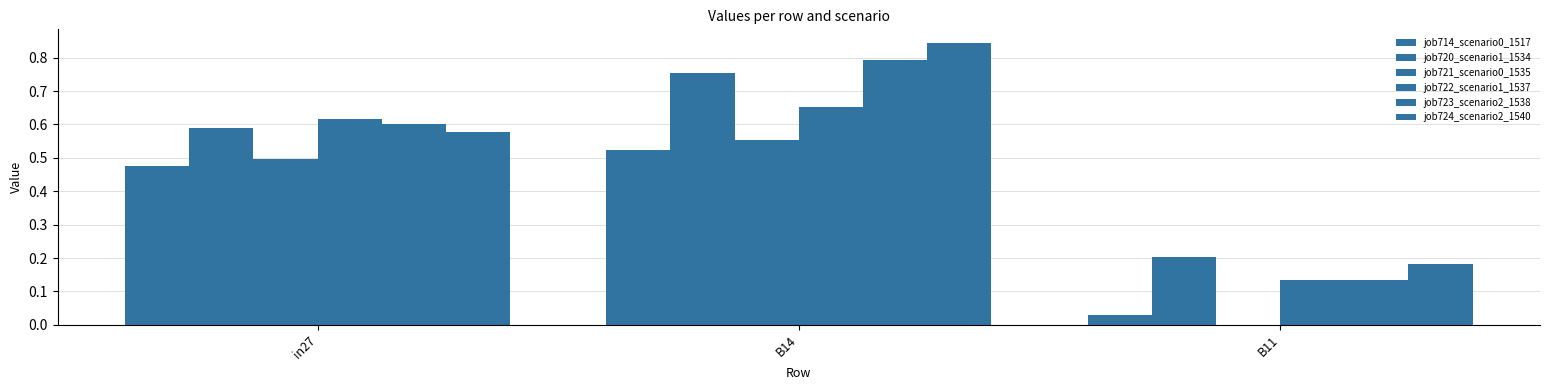

How many categories are shown in the chart?

3